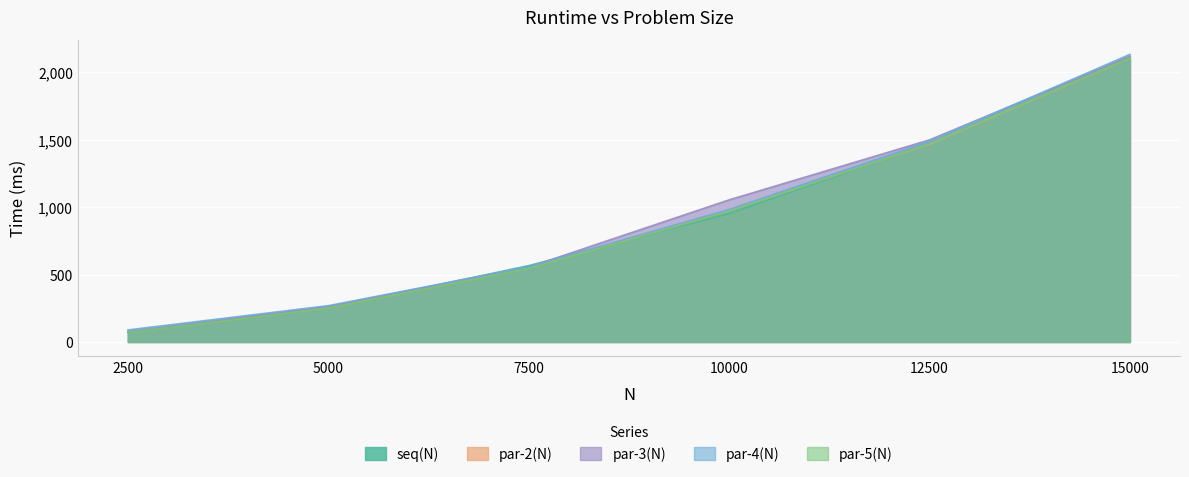

What are all the series names shown in the legend?

seq(N), par-2(N), par-3(N), par-4(N), par-5(N)